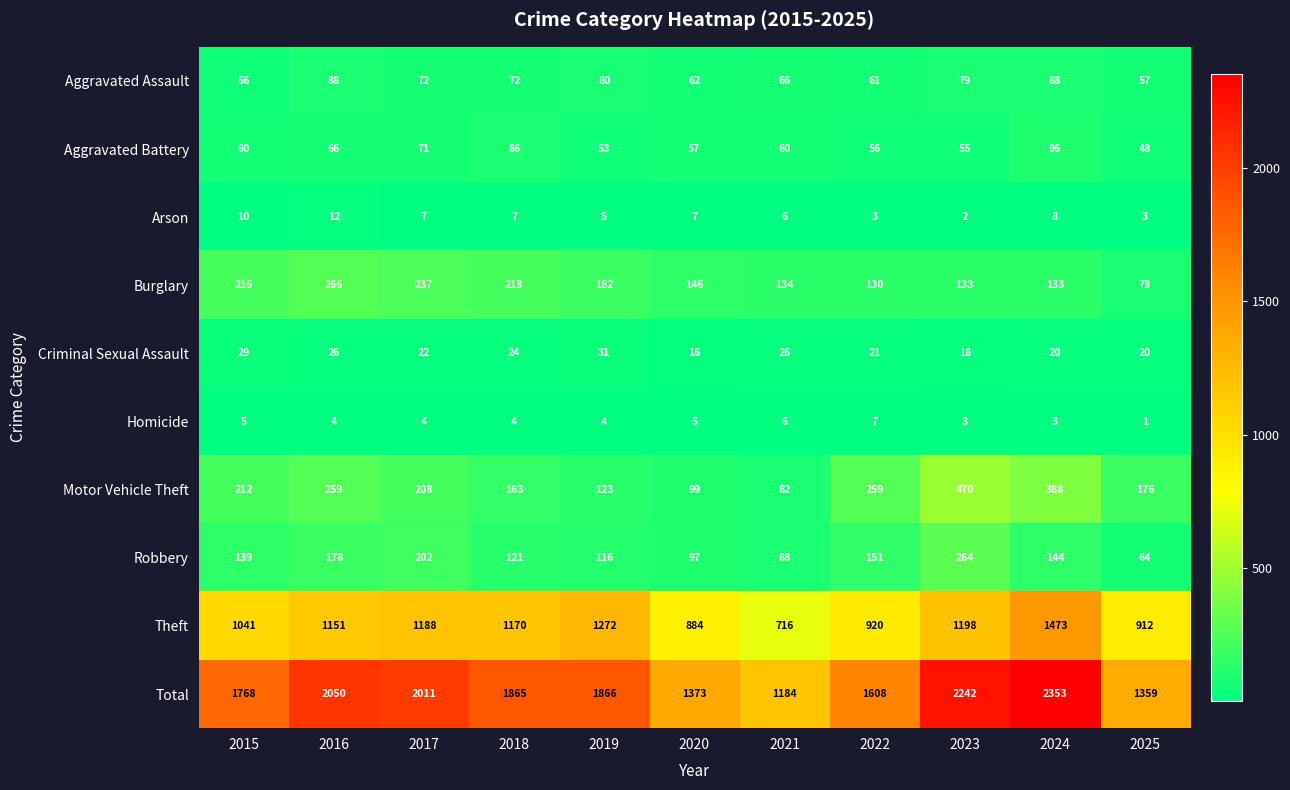

Read the Aggravated Assault value at 2019, to the nearest 5.

80